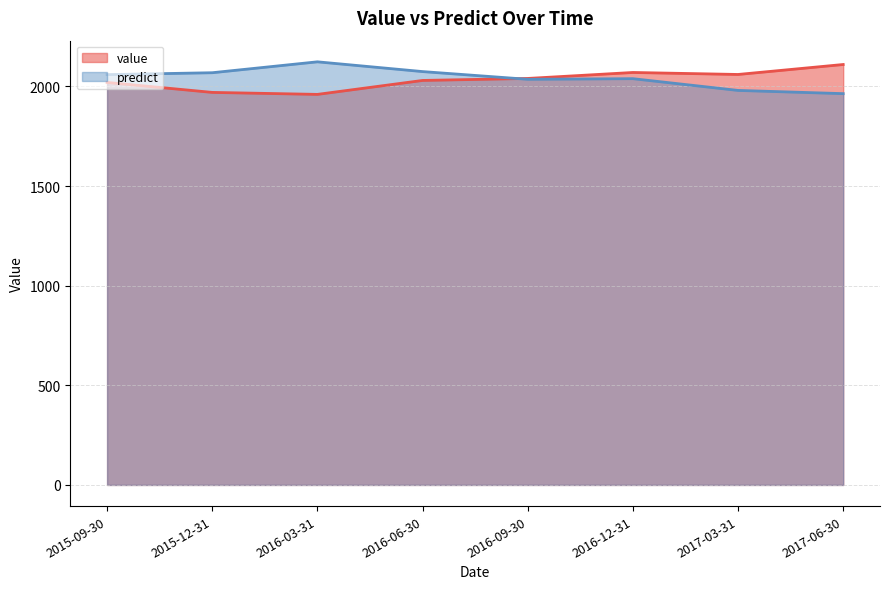

Which has a higher value, 2016-06-30 or 2017-06-30?

2017-06-30